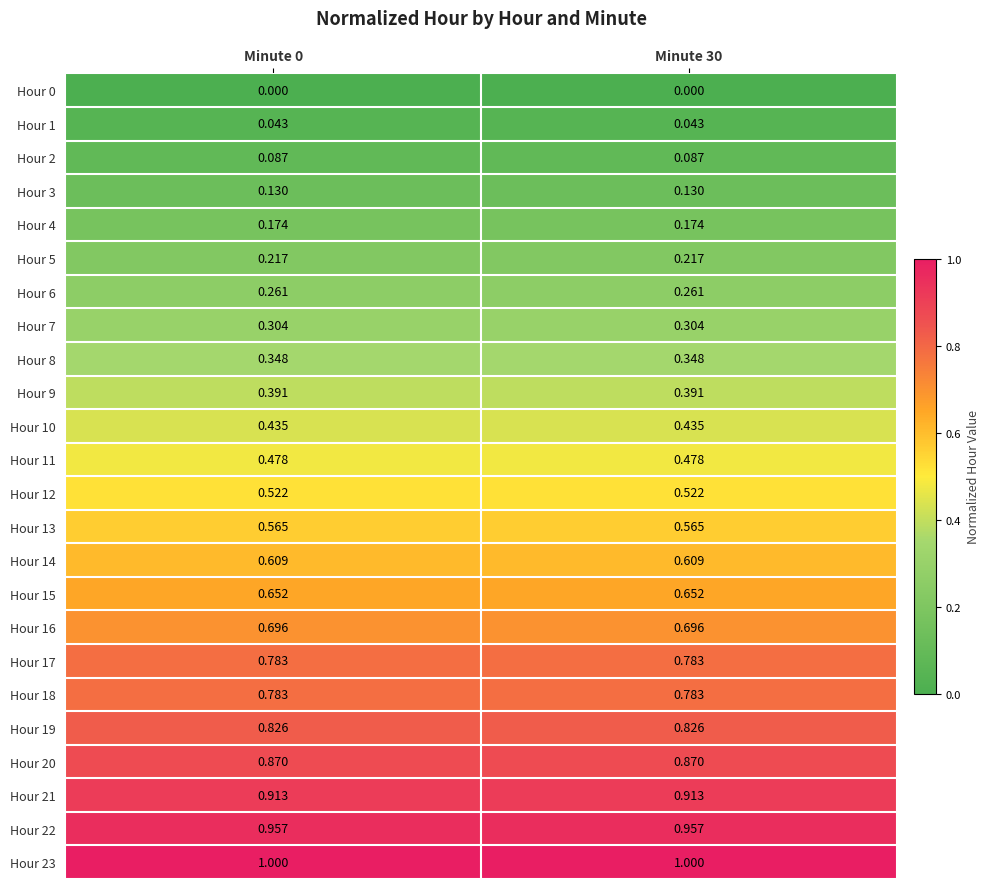

Is the value of Hour 19 at Minute 30 greater than the value of Hour 5 at Minute 30?

Yes